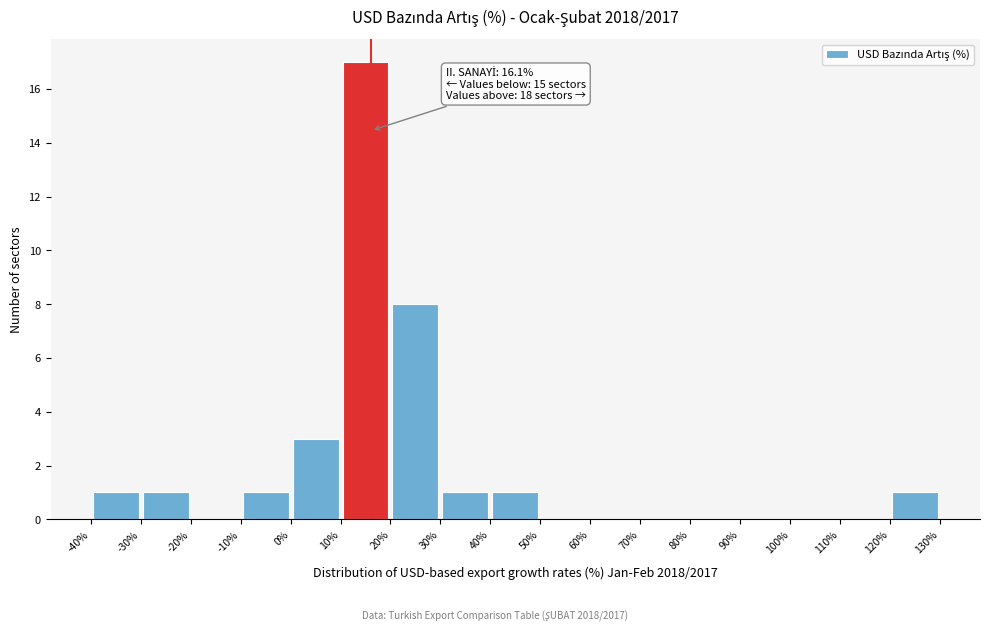

Which range on the x-axis has the tallest bar?

10% to 20%